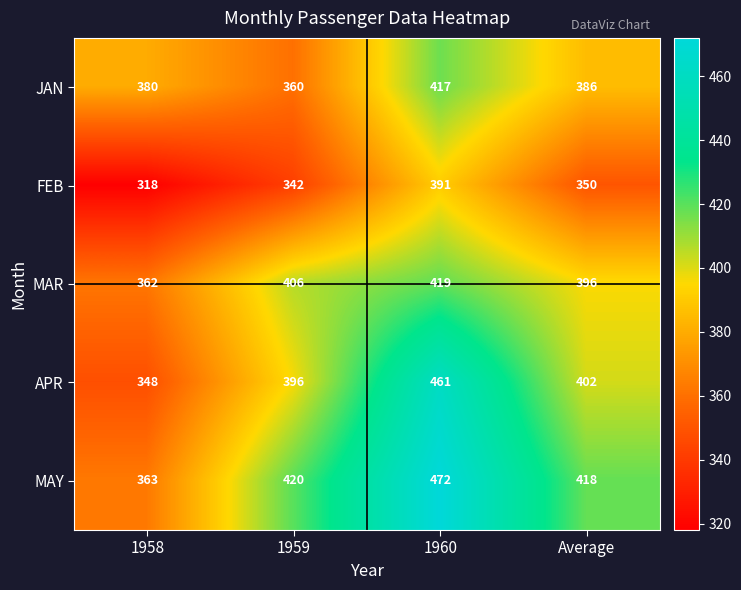

Rank the series by their maximum value, from highest to lowest.

MAY, APR, MAR, JAN, FEB